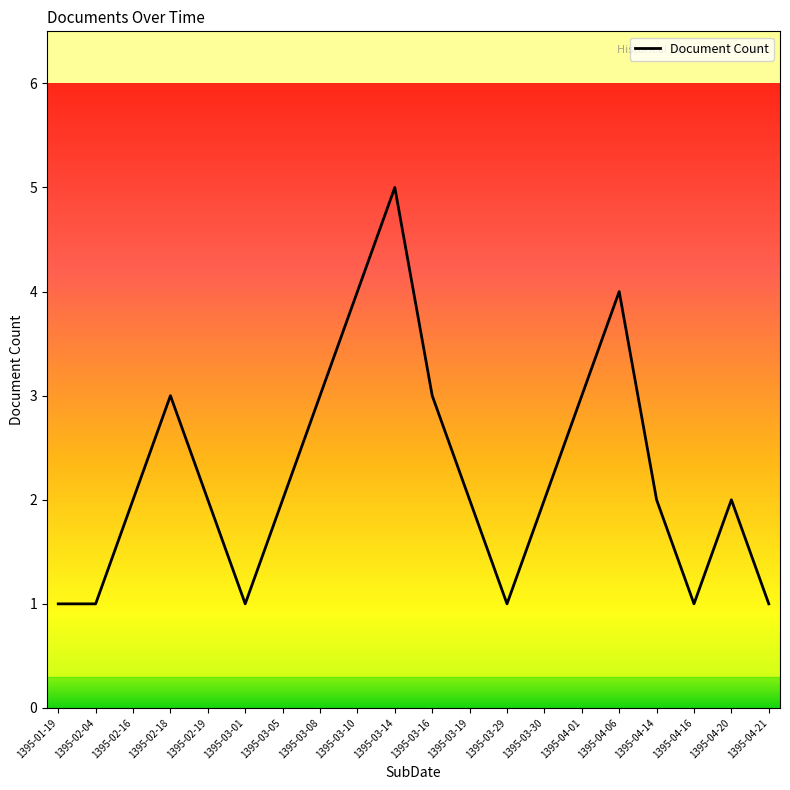

Reading right to left, list all the values displayed in this chart.

1	2	1	2	4	3	2	1	2	3	5	4	3	2	1	2	3	2	1	1